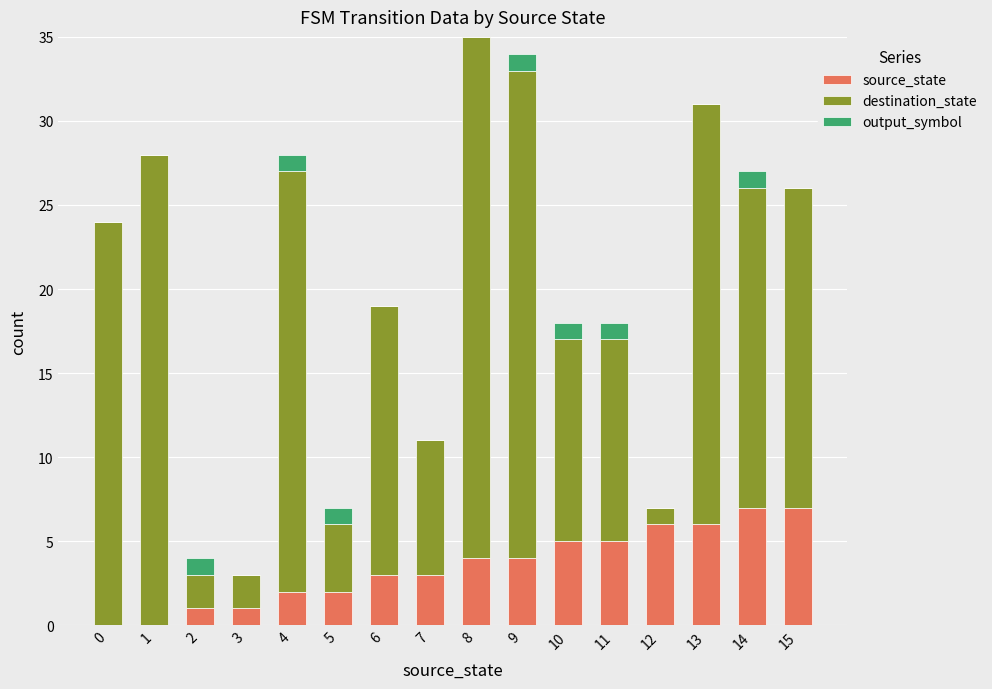

What is the highest value of the source_state series?

7